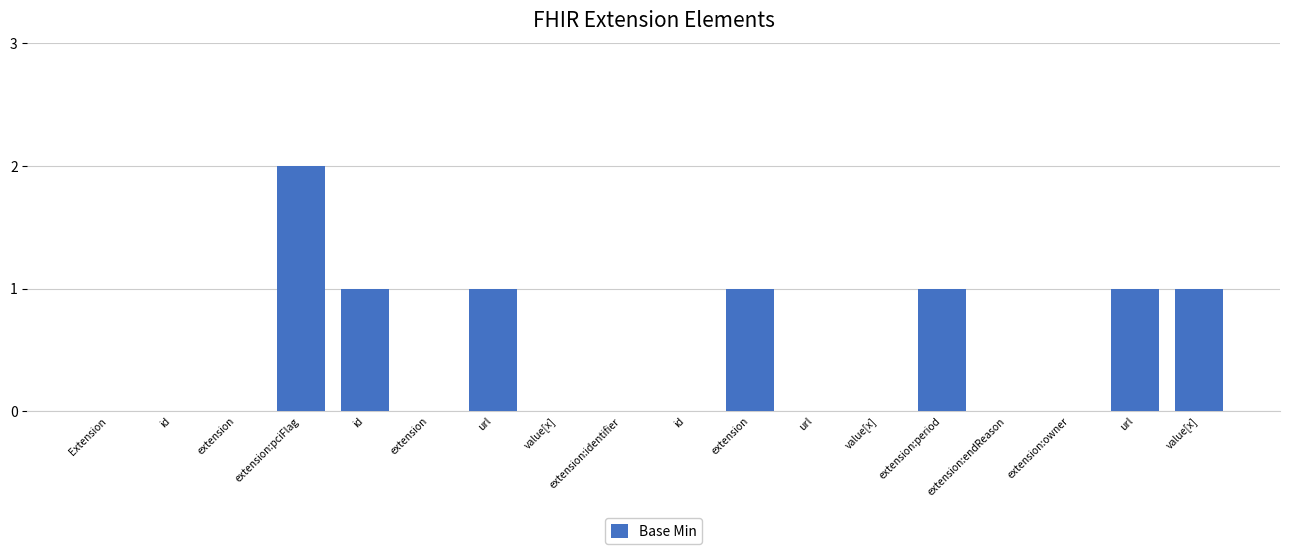

How many values are between 0 and 1?

17